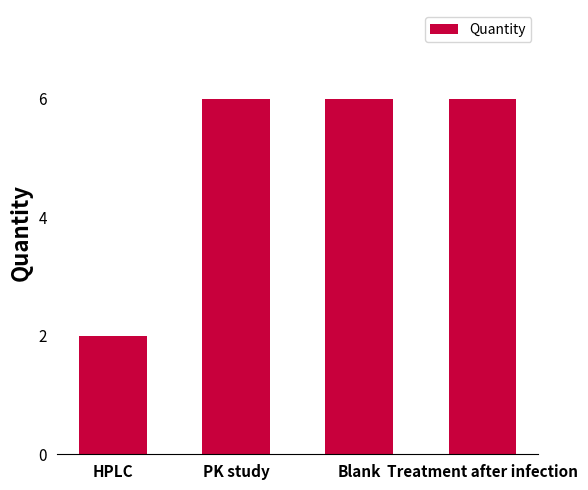

Reading left to right, list all the values displayed in this chart.

2	6	6	6